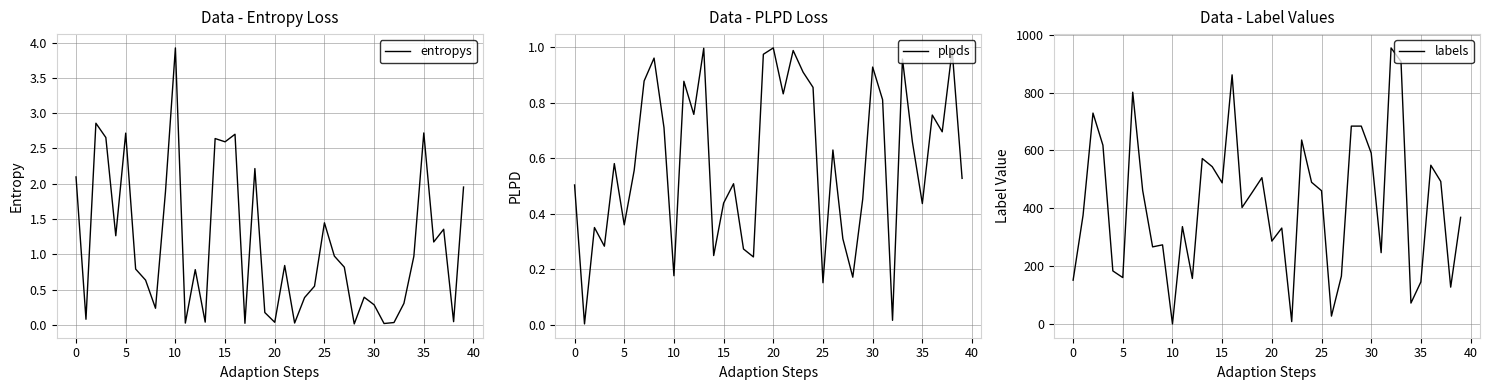

Is it true that entropys equals 0.6 at 29?

False